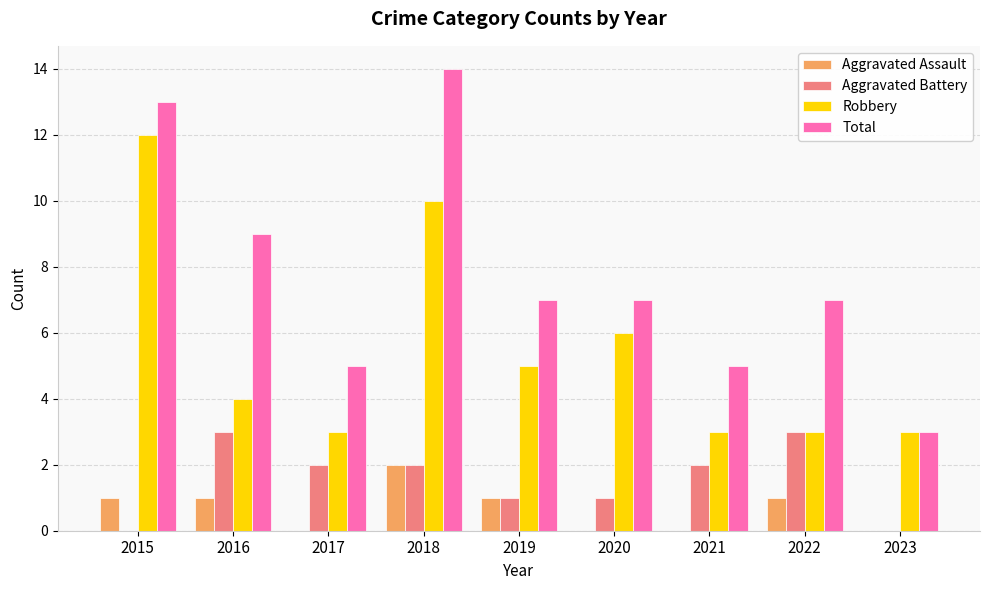

At which label does Robbery reach its peak?

2015